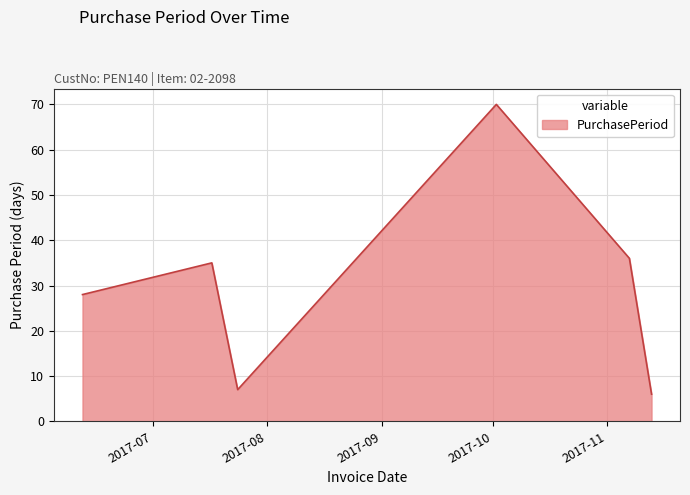

Reading left to right, transcribe all the data shown in this chart.

28	35	7	70	36	6